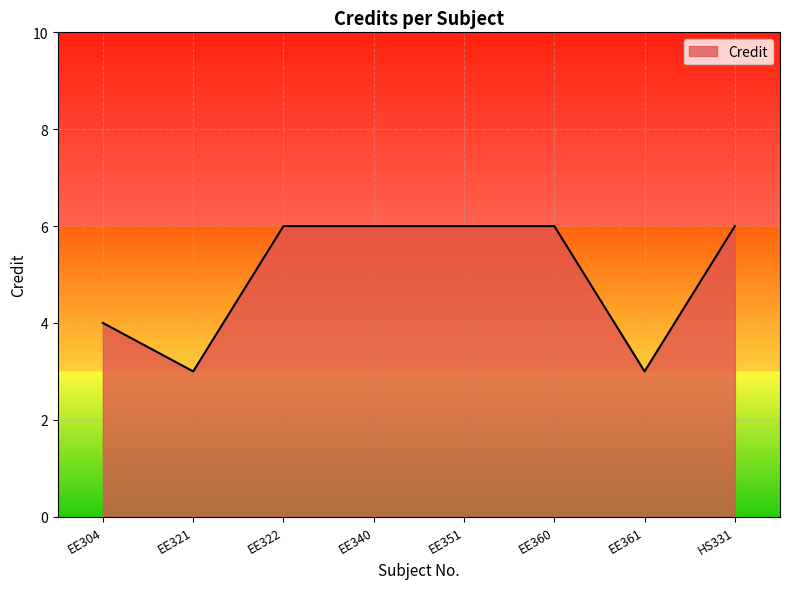

What position from the left is EE321?

2